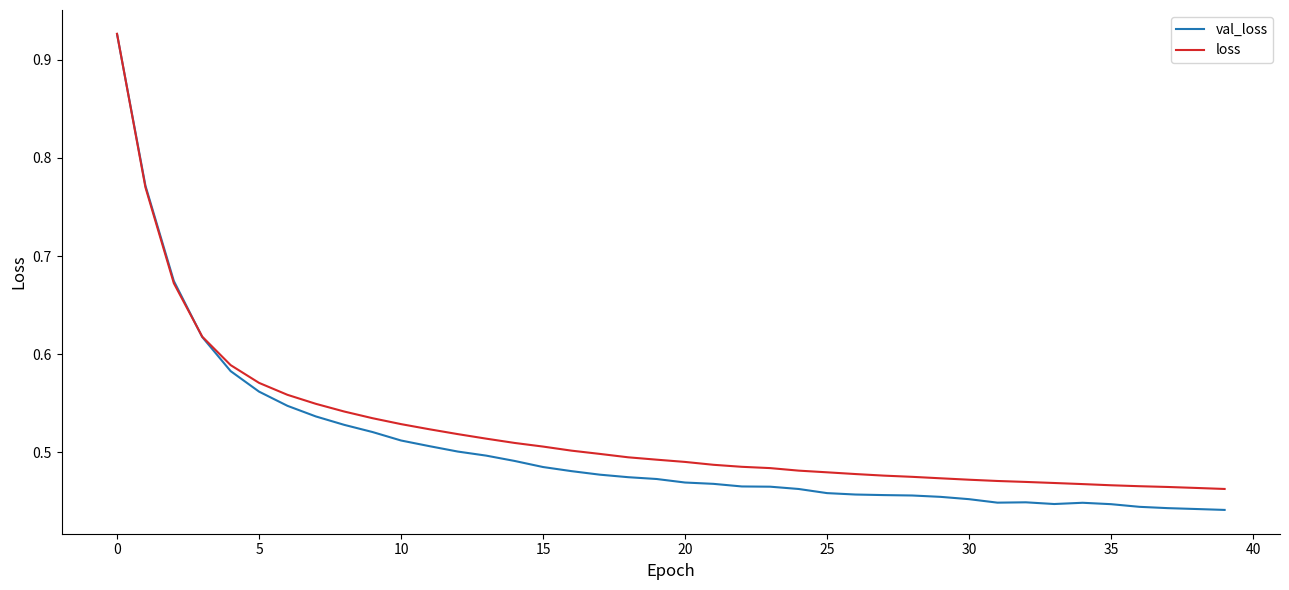

Which series has the largest range (max minus min)?

val_loss